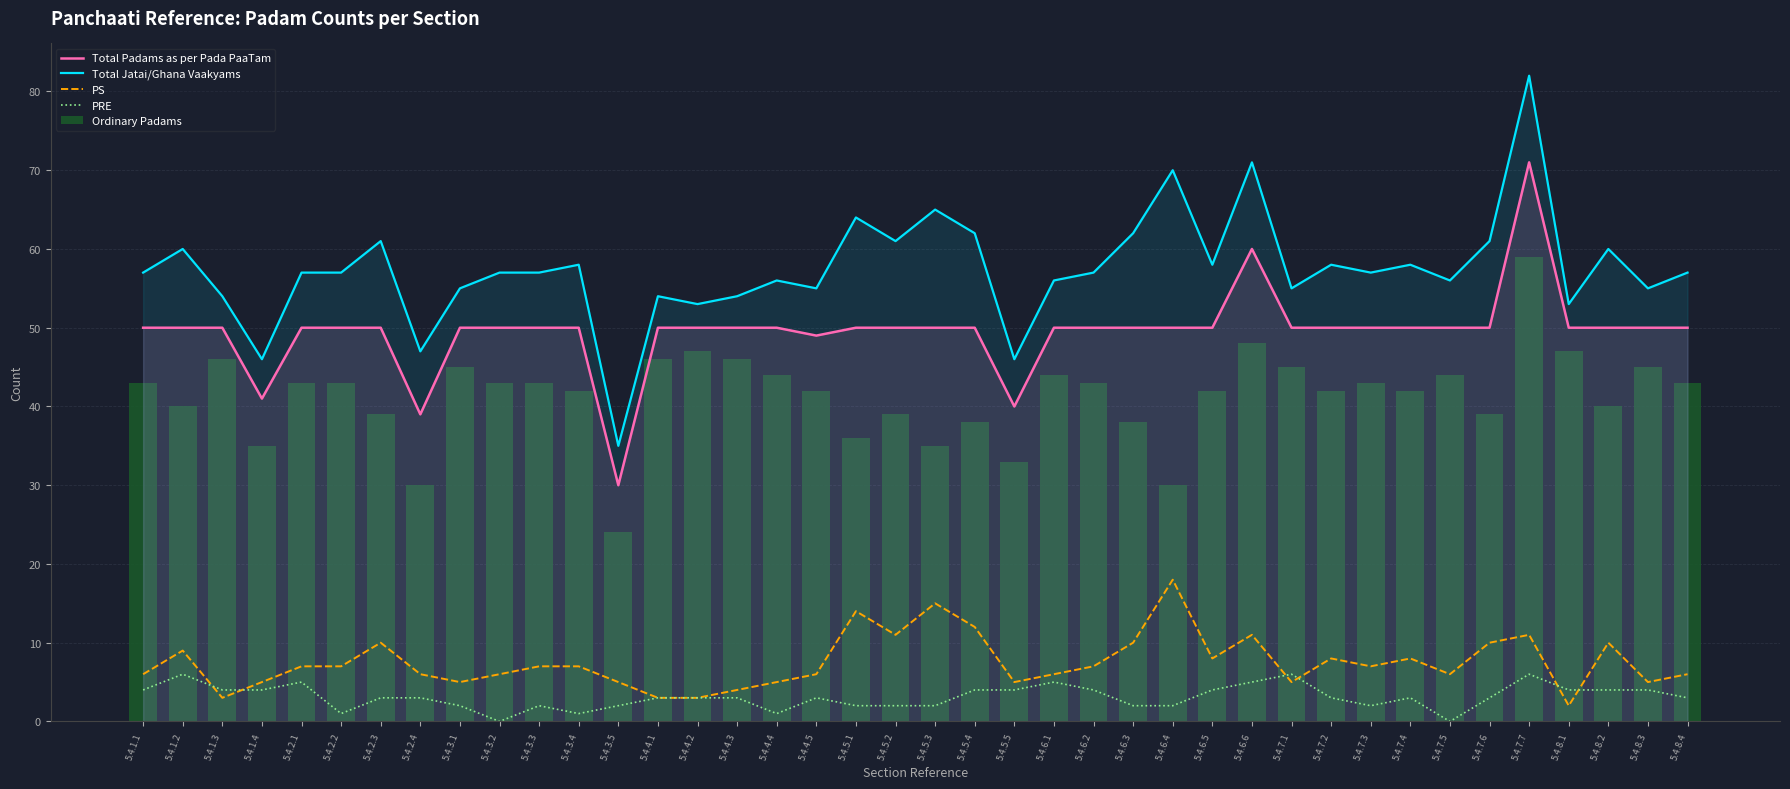

What is the total value across all series at 5.4.1.4?

131